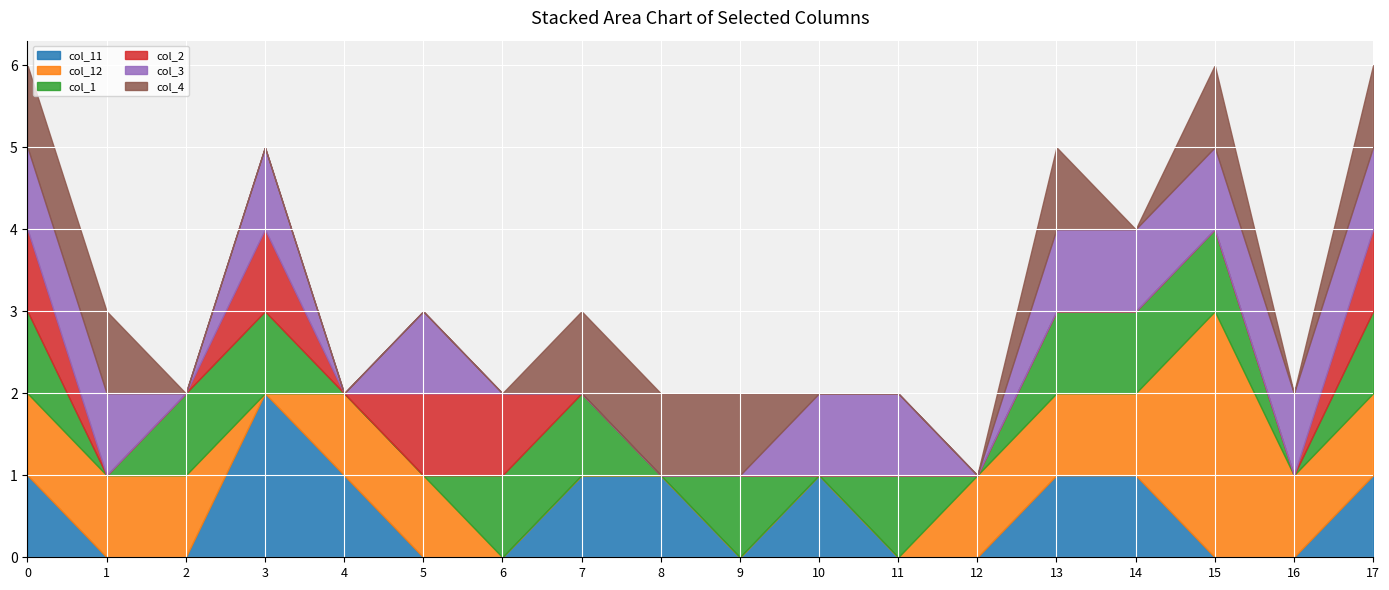

What is the sum of all col_3 values?

11